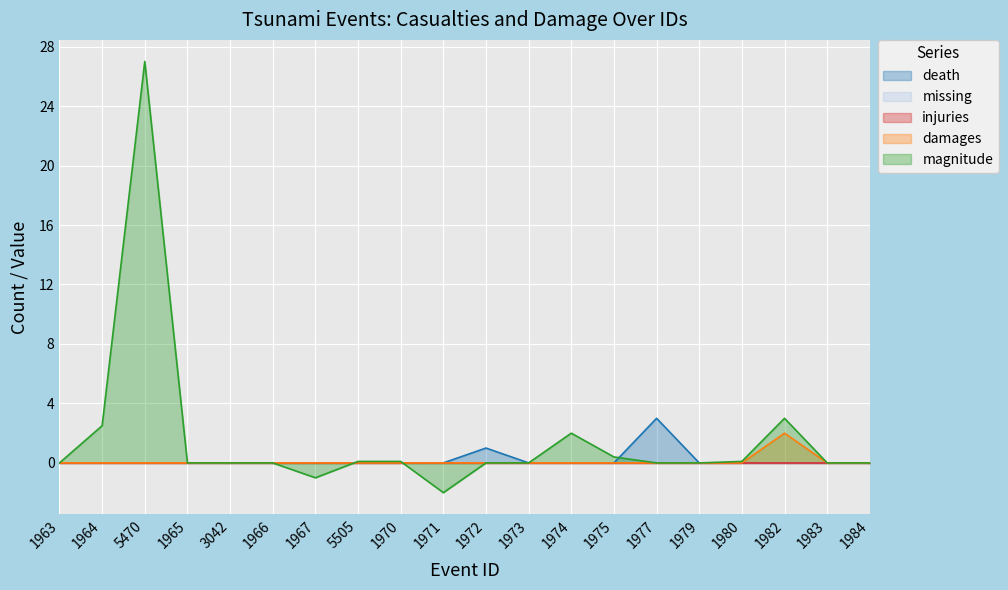

What is the smallest value displayed?

-2.0